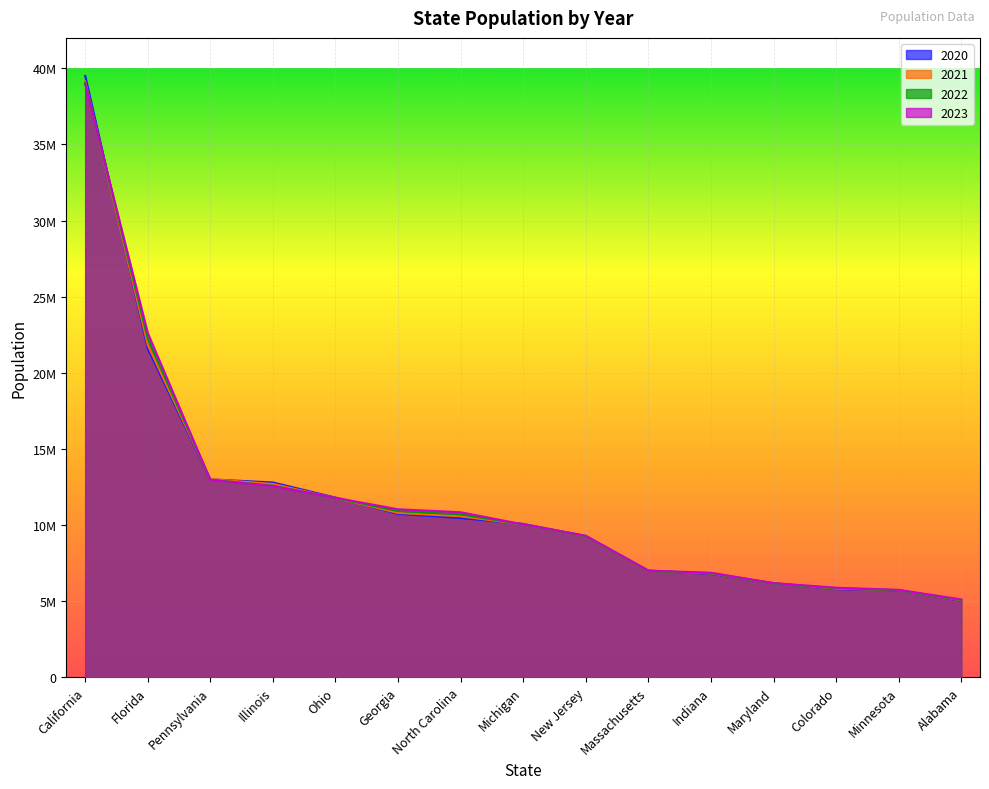

How many data points in 2021 are above 10038117?

7